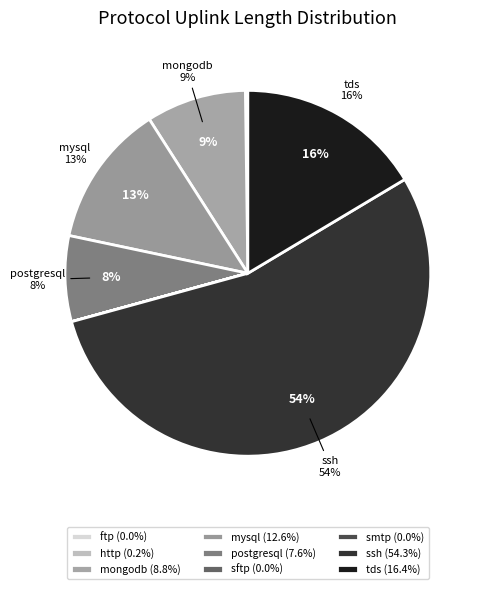

What is the smallest slice in the pie chart?

smtp